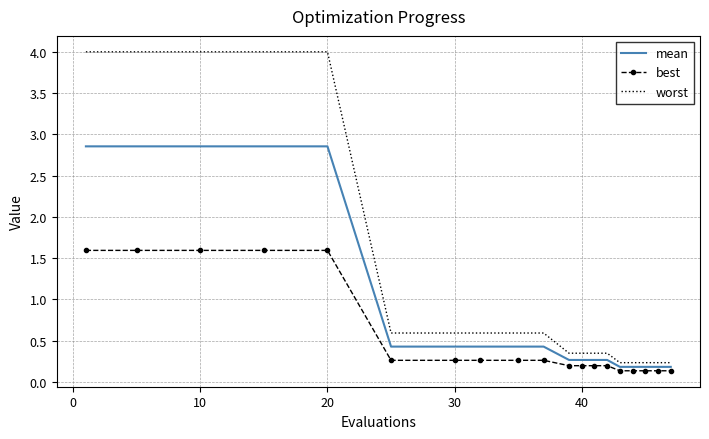

At how many categories does at least one series exceed 3?

5